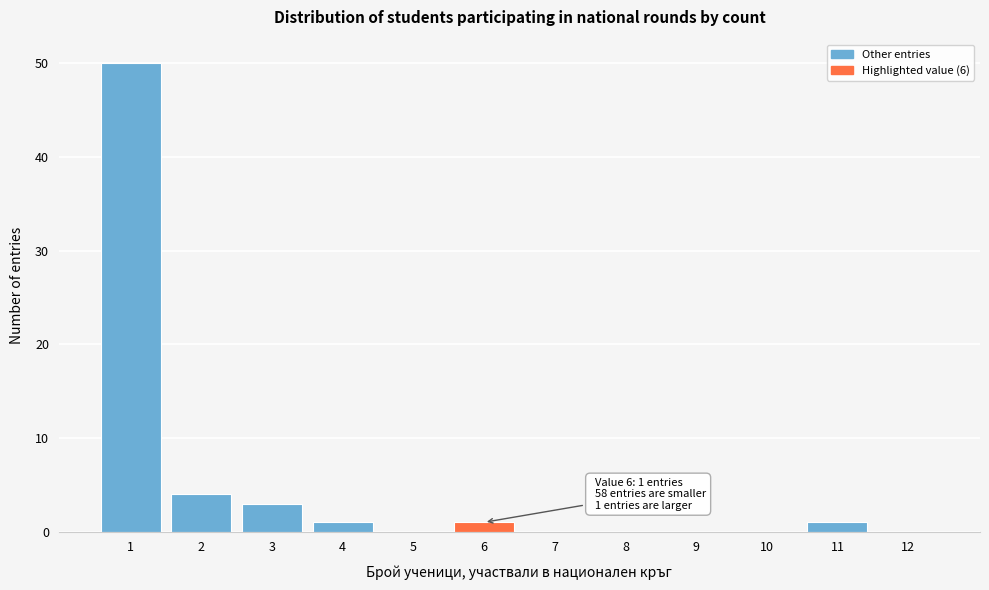

Reading left to right, list all the values displayed in this chart.

1=50	2=4	3=3	4=1	5=0	6=1	7=0	8=0	9=0	10=0	11=1	12=0